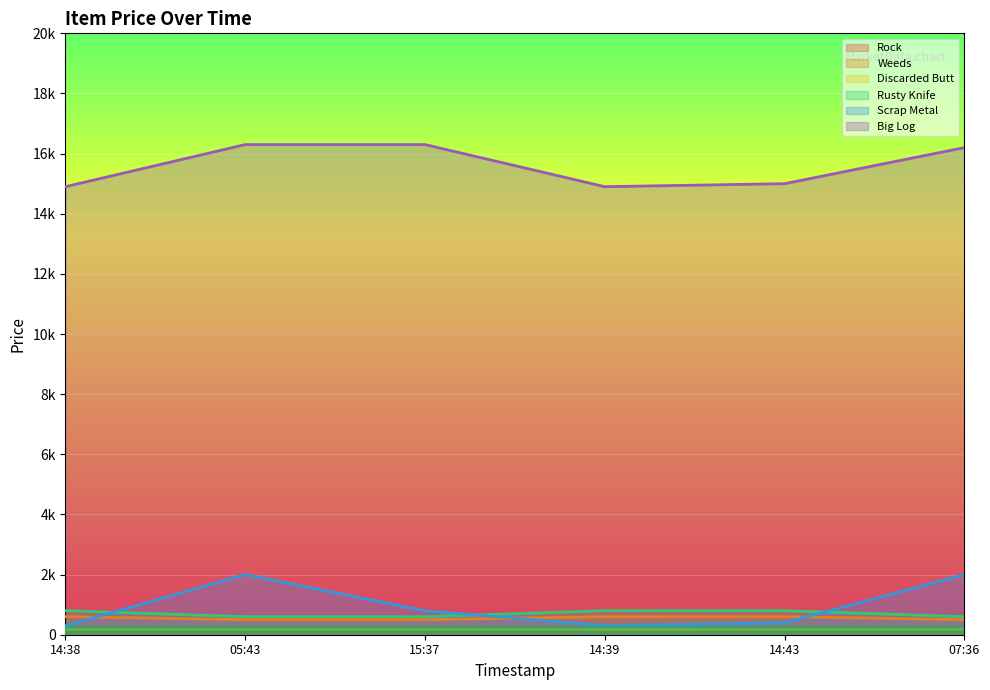

What is the highest value of the Big Log series?

16300